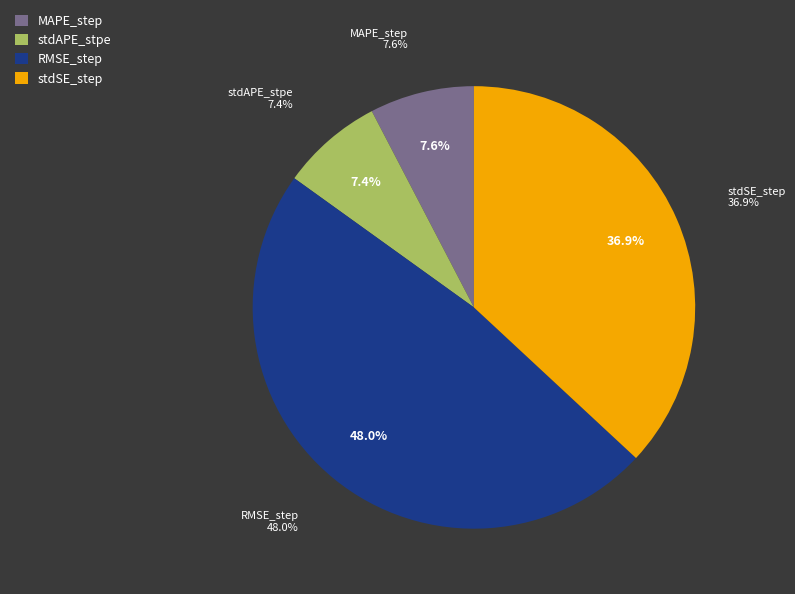

Which slice is the smallest?

stdAPE_stpe